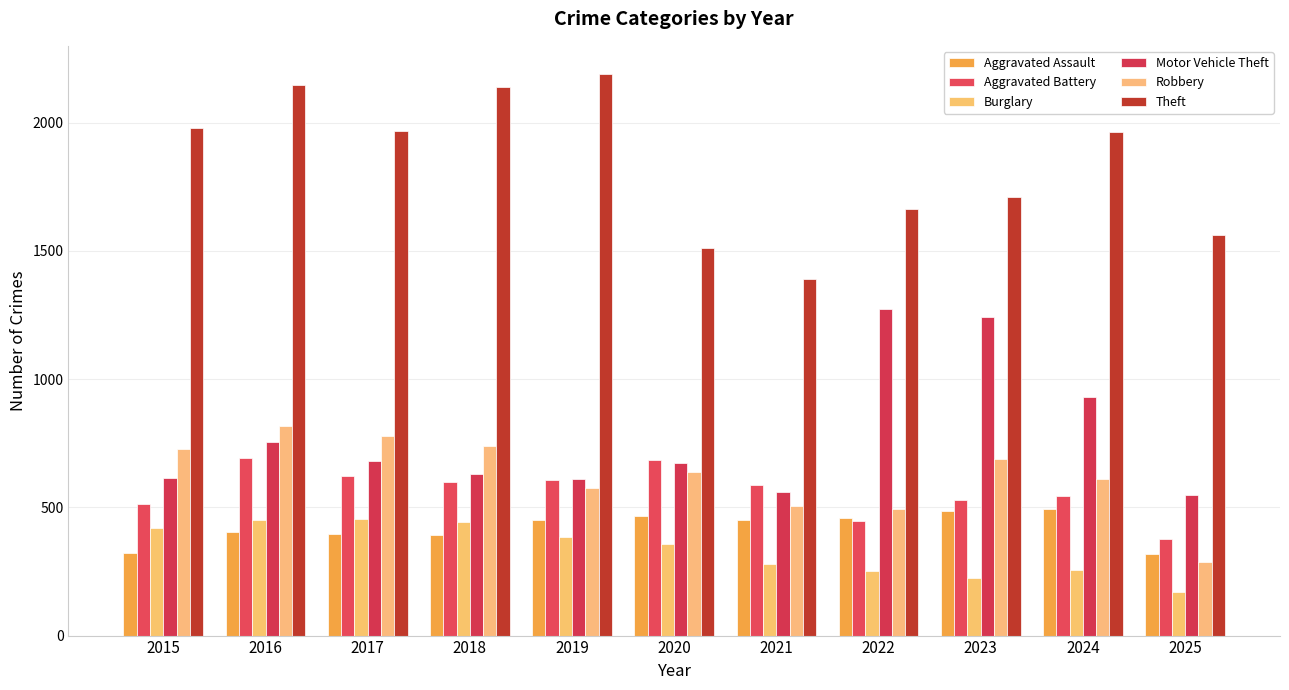

What is the value of the Aggravated Battery bar at the 5th from the left?

608